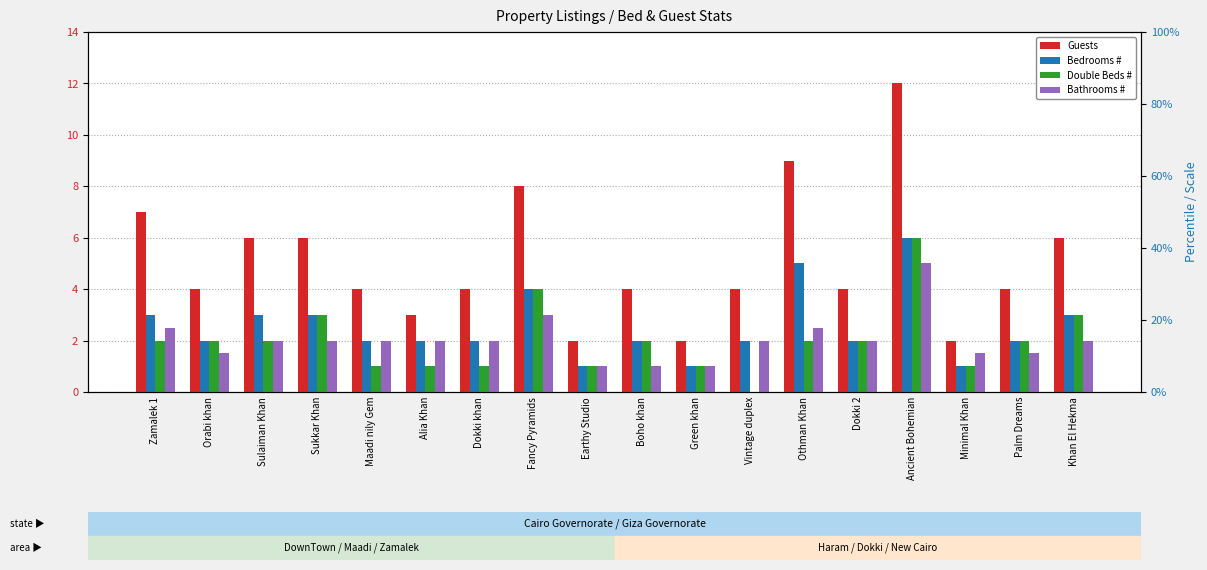

Reading left to right, extract all data points from this chart.

Guests: Zamalek 1=7.0	Orabi khan=4.0	Sulaiman Khan=6.0	Sukkar Khan=6.0	Maadi nily Gem=4.0	Alia Khan=3.0	Dokki khan=4.0	Fancy Pyramids=8.0	Earthy Studio=2.0	Boho khan=4.0	Green khan=2.0	Vintage duplex=4.0	Othman Khan=9.0	Dokki 2=4.0	Ancient Bohemian=12.0	Minimal Khan=2.0	Palm Dreams=4.0	Khan El Hekma=6.0
Bedrooms #: Zamalek 1=3.0	Orabi khan=2.0	Sulaiman Khan=3.0	Sukkar Khan=3.0	Maadi nily Gem=2.0	Alia Khan=2.0	Dokki khan=2.0	Fancy Pyramids=4.0	Earthy Studio=1.0	Boho khan=2.0	Green khan=1.0	Vintage duplex=2.0	Othman Khan=5.0	Dokki 2=2.0	Ancient Bohemian=6.0	Minimal Khan=1.0	Palm Dreams=2.0	Khan El Hekma=3.0
Double Beds #: Zamalek 1=2.0	Orabi khan=2.0	Sulaiman Khan=2.0	Sukkar Khan=3.0	Maadi nily Gem=1.0	Alia Khan=1.0	Dokki khan=1.0	Fancy Pyramids=4.0	Earthy Studio=1.0	Boho khan=2.0	Green khan=1.0	Vintage duplex=0.0	Othman Khan=2.0	Dokki 2=2.0	Ancient Bohemian=6.0	Minimal Khan=1.0	Palm Dreams=2.0	Khan El Hekma=3.0
Bathrooms #: Zamalek 1=2.5	Orabi khan=1.5	Sulaiman Khan=2.0	Sukkar Khan=2.0	Maadi nily Gem=2.0	Alia Khan=2.0	Dokki khan=2.0	Fancy Pyramids=3.0	Earthy Studio=1.0	Boho khan=1.0	Green khan=1.0	Vintage duplex=2.0	Othman Khan=2.5	Dokki 2=2.0	Ancient Bohemian=5.0	Minimal Khan=1.5	Palm Dreams=1.5	Khan El Hekma=2.0